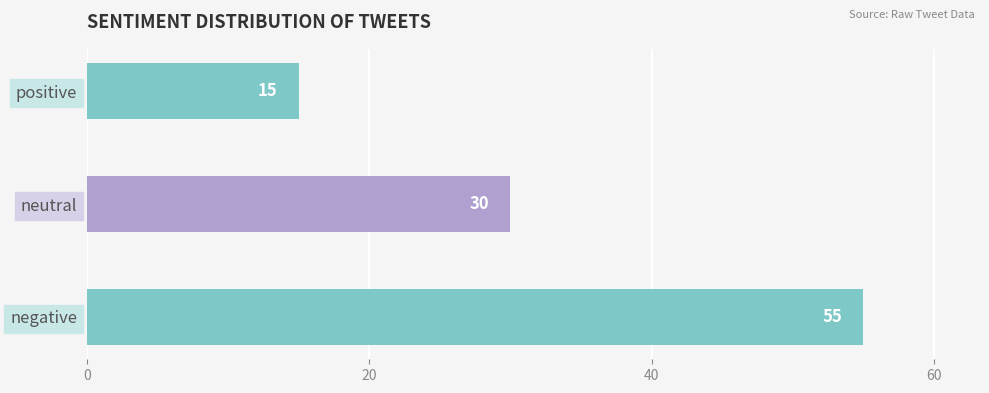

Rank the categories by value from highest to lowest.

negative, neutral, positive